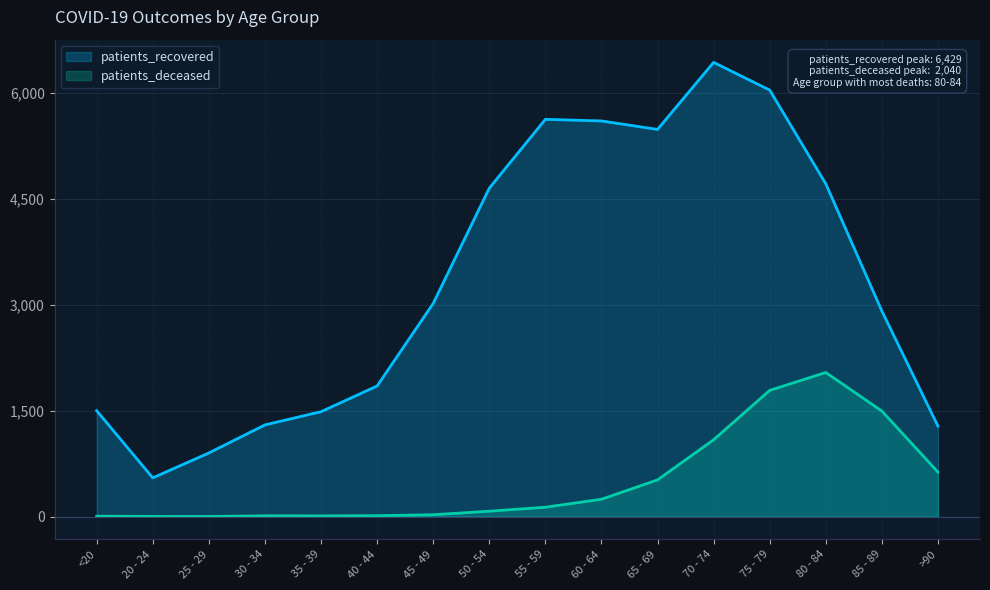

True or false: patients_deceased and patients_recovered intersect in this chart.

False